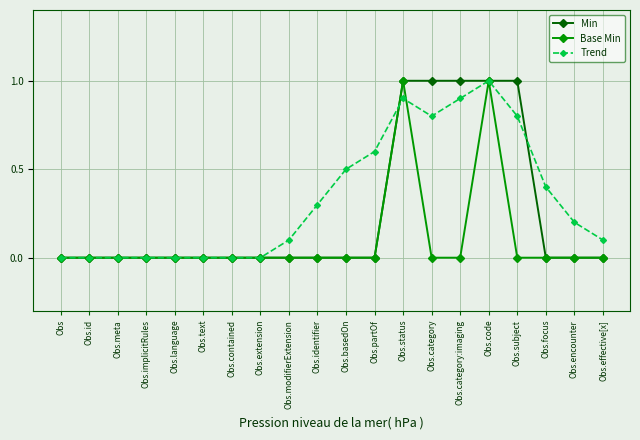

What position from the left is Obs.language?

5